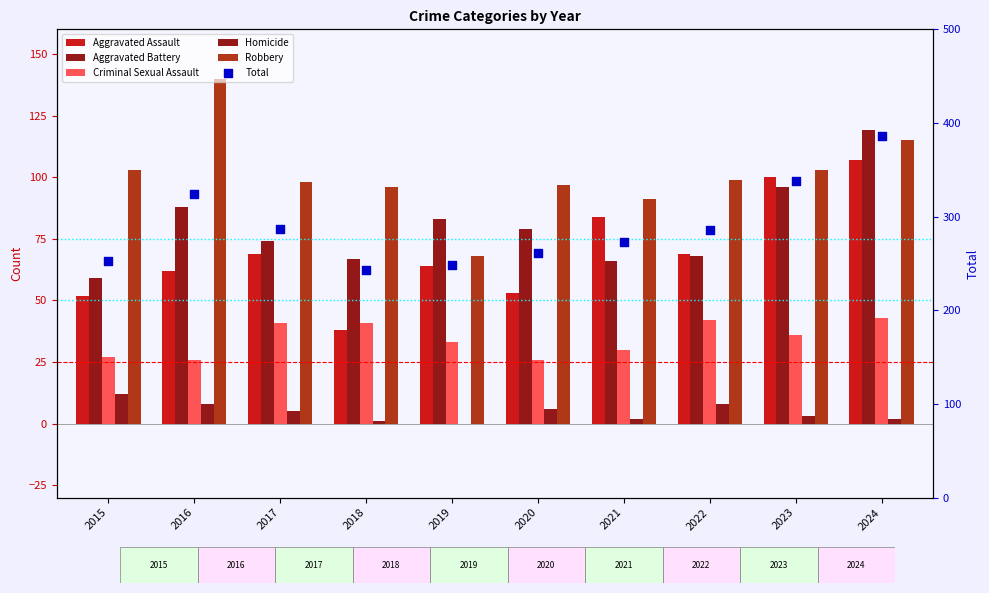

Which series contains the lowest Y value?

Homicide